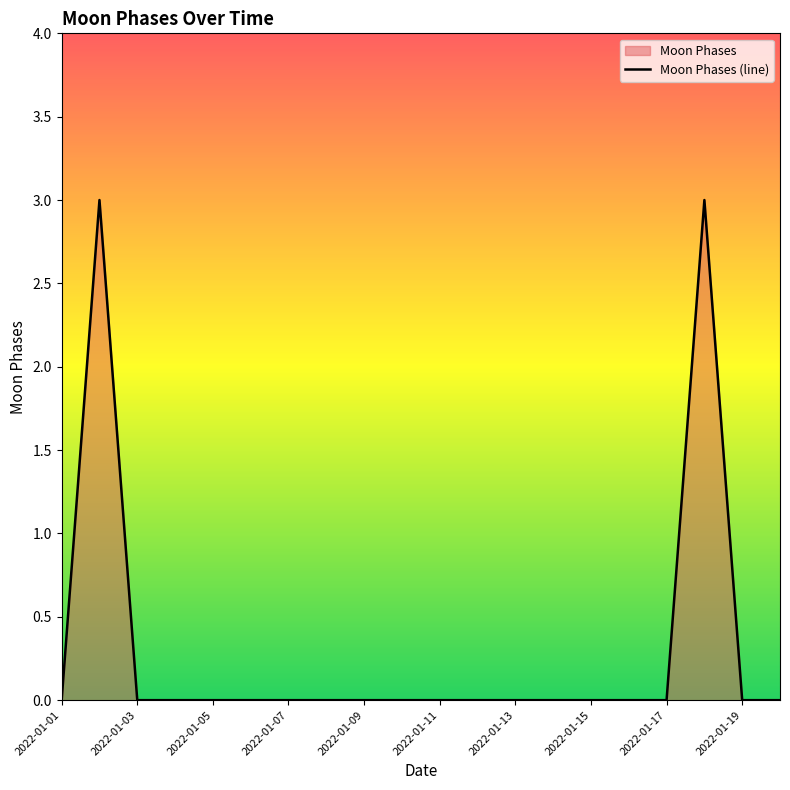

The value at 11 is 2. True or false?

False